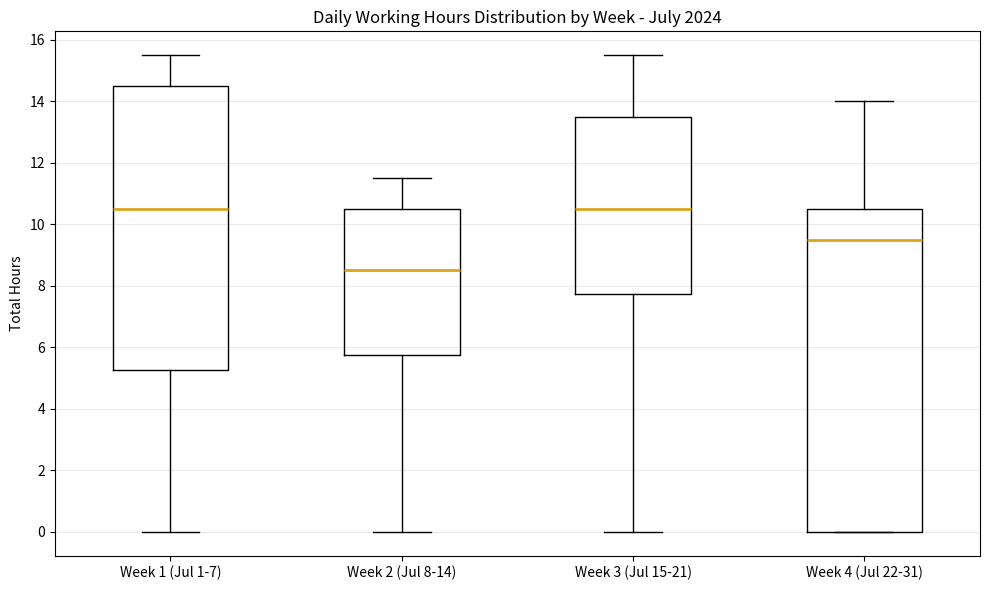

Reading left to right, transcribe this box plot: for each box, give where its median line is, the range the box spans, and where its two whiskers end, as read against the y-axis. The values are not printed on the chart, so give them approximately, as read against the axis.

Week 1 (Jul 1-7): median 10.6, box 5.2 to 14.6, whiskers 0.0 to 15.6
Week 2 (Jul 8-14): median 8.6, box 5.8 to 10.6, whiskers 0.0 to 11.6
Week 3 (Jul 15-21): median 10.6, box 7.8 to 13.6, whiskers 0.0 to 15.6
Week 4 (Jul 22-31): median 9.6, box 0.0 to 10.6, whiskers 0.0 to 14.0